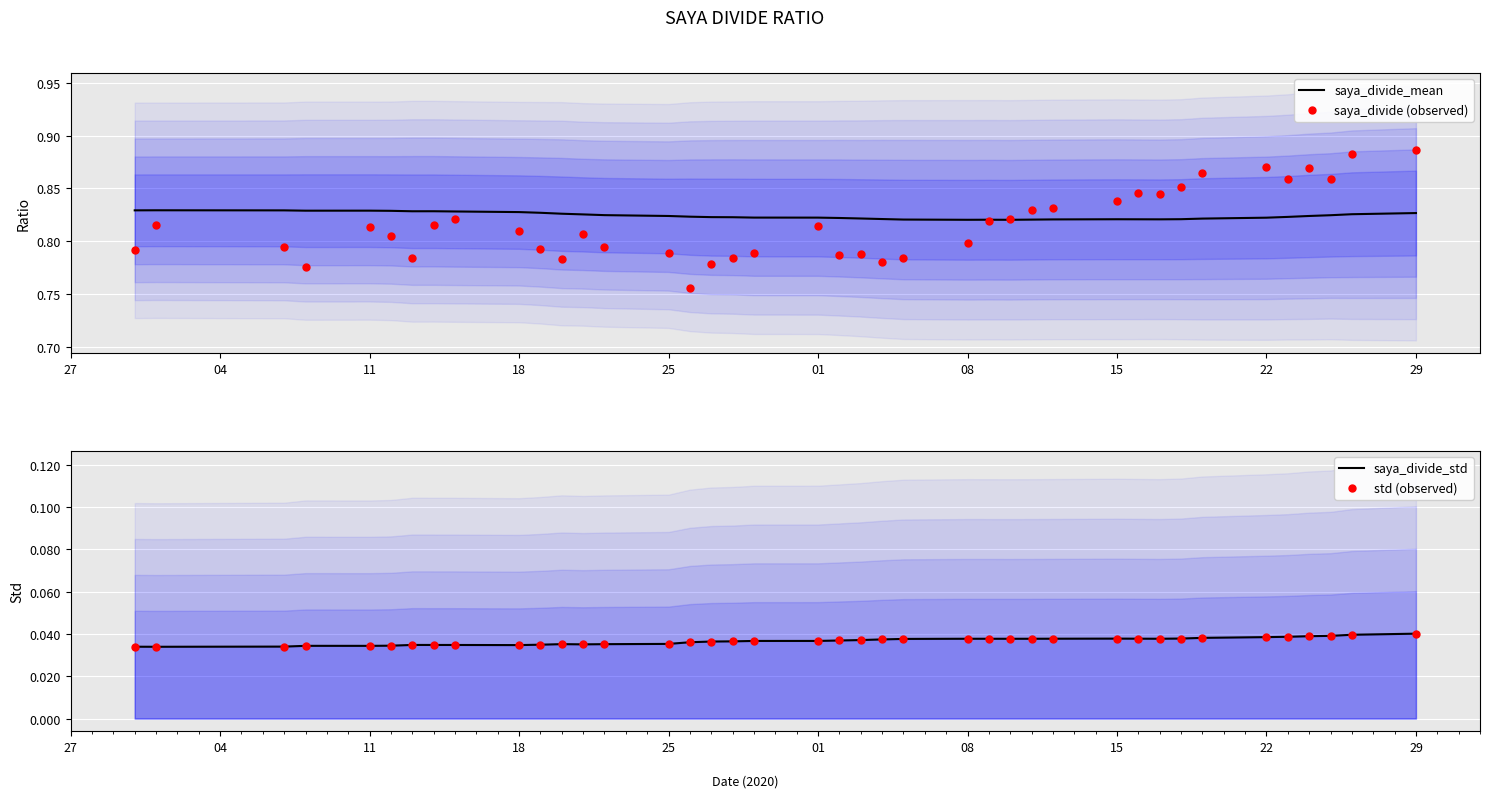

Is the value of saya_divide (observed) at 23 greater than the value of saya_divide_std at 22?

Yes